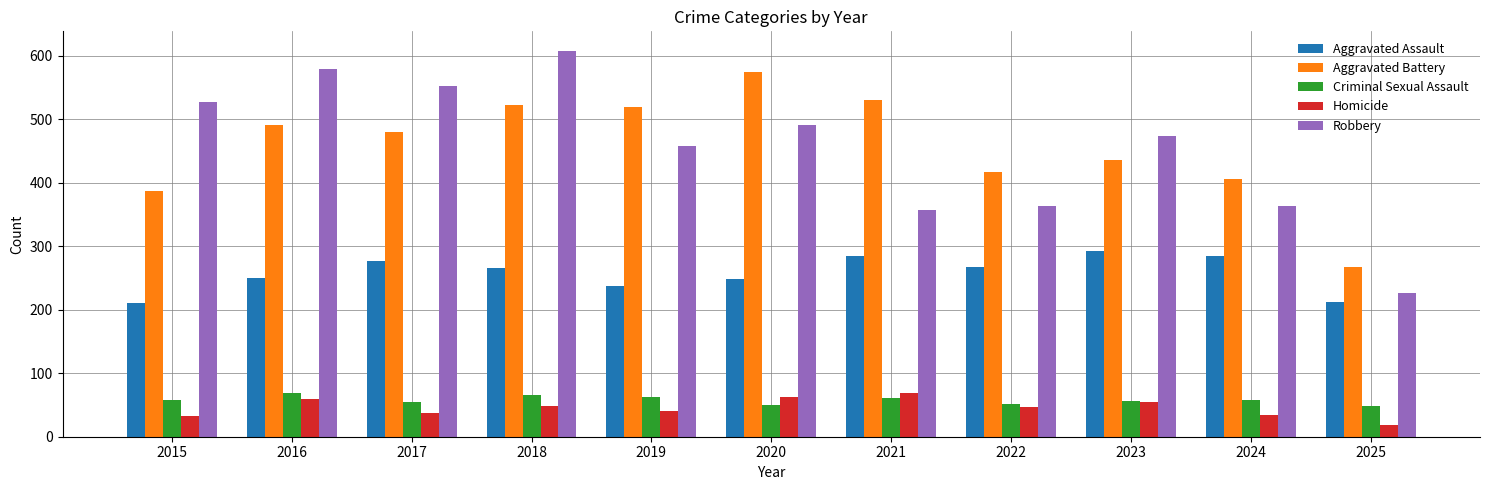

What is the average value of the Criminal Sexual Assault series?

58